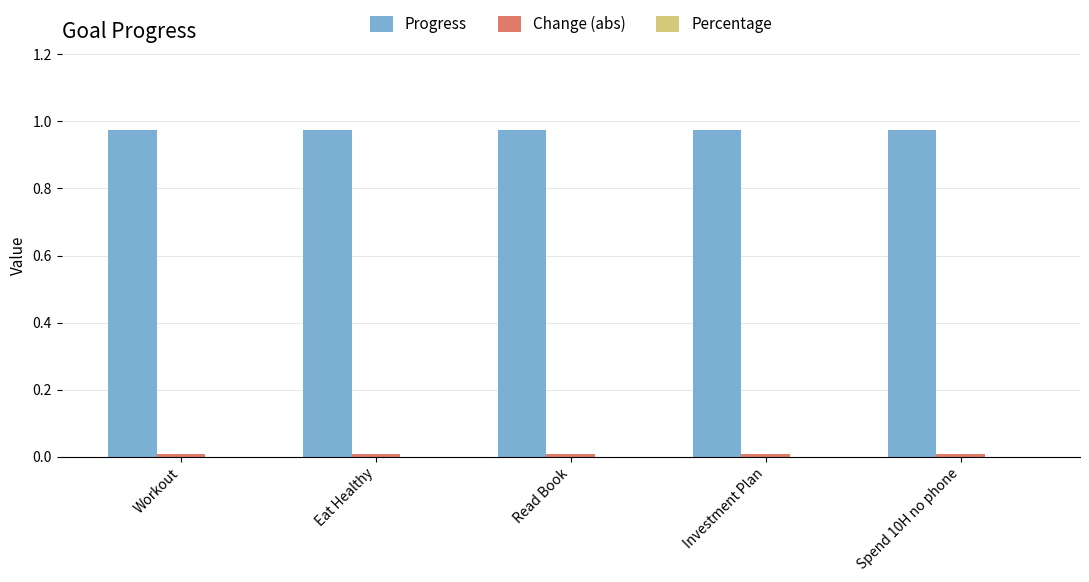

How many bars are there in each group?

2